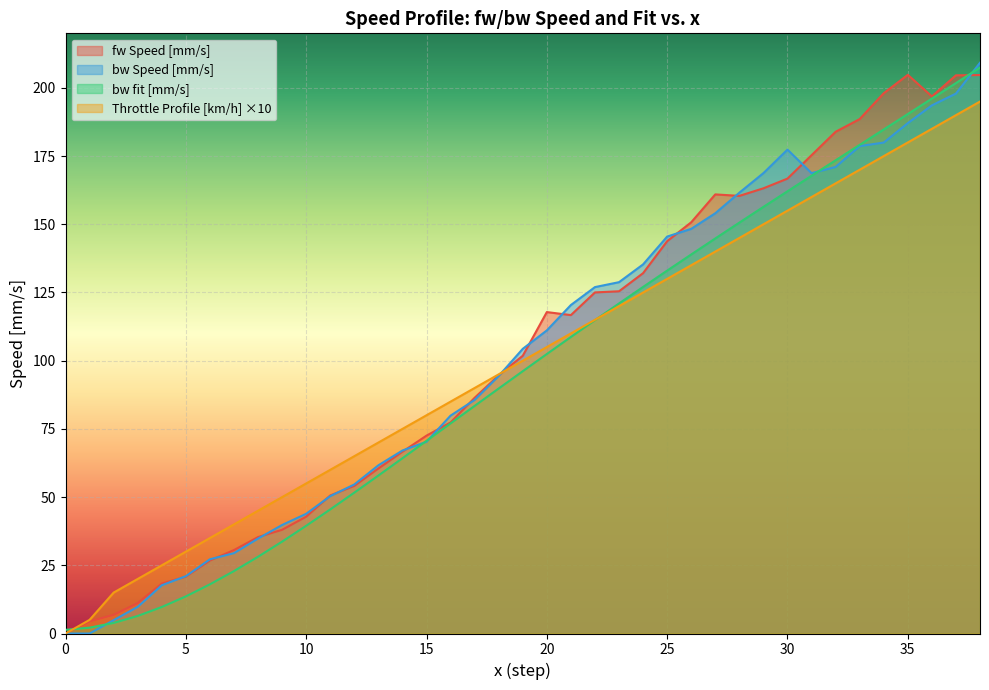

Does the chart display data point markers on the line(s)?

No